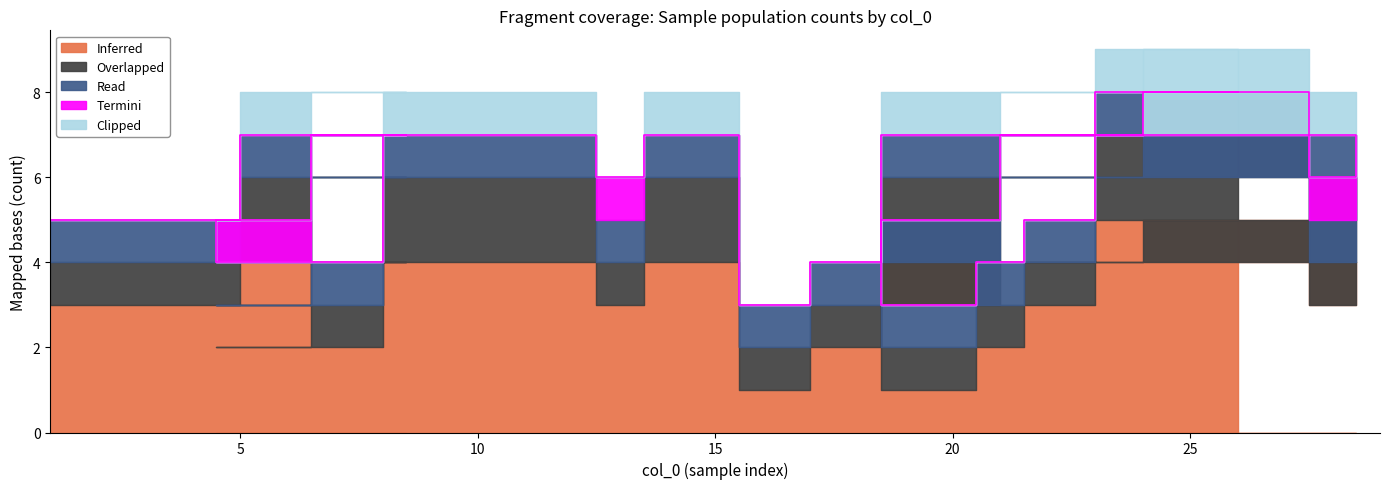

How many lines are shown in the chart?

5